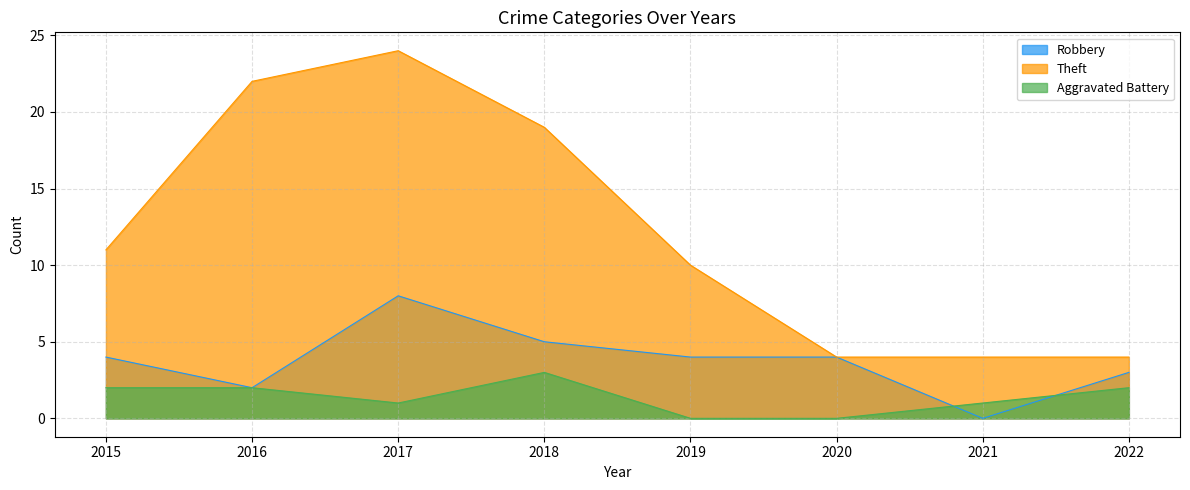

True or false: Robbery and Aggravated Battery intersect in this chart.

True